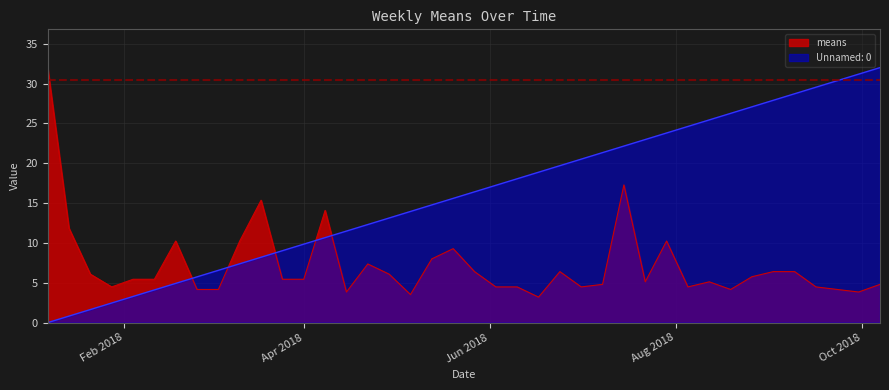

Rank the series at 2018-08-26 from highest to lowest value.

Unnamed: 0, means